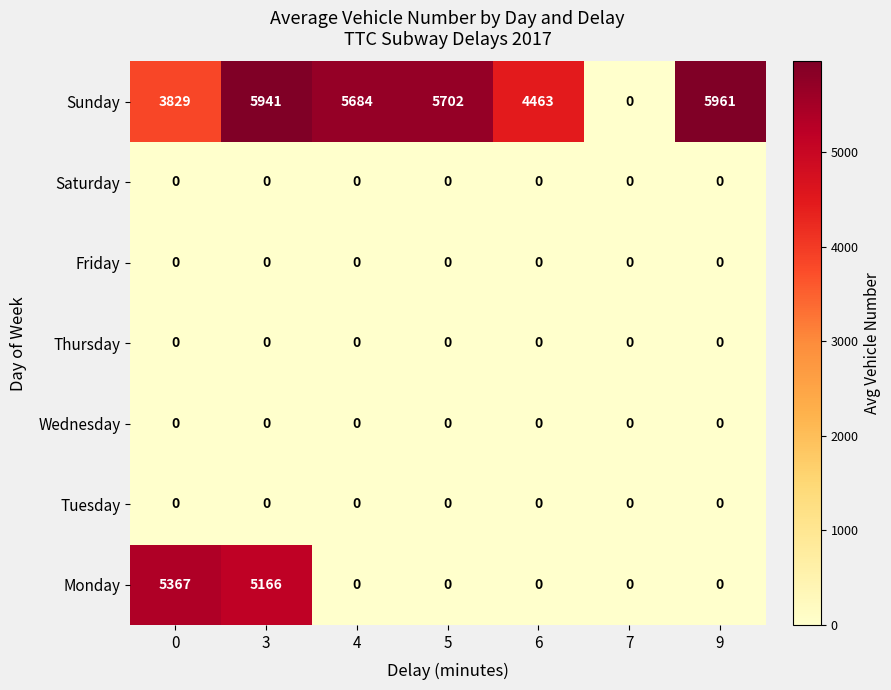

The Friday series shows 0 at 3. True or false?

True